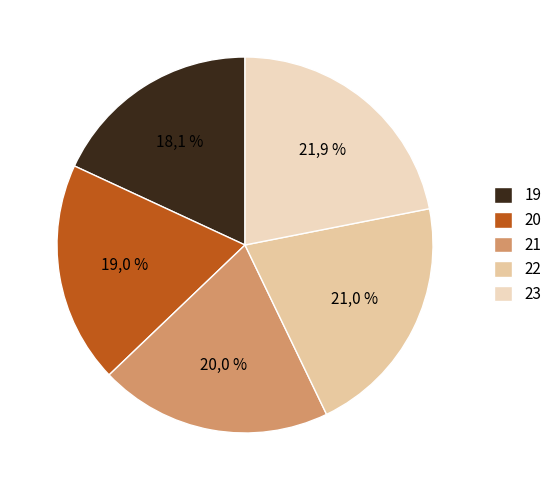

Which category has the biggest portion of the pie?

23